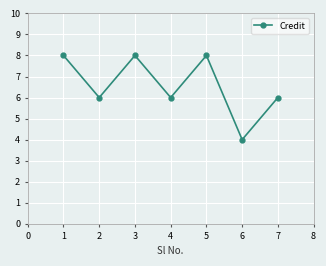

Count the number of data series in this chart.

1